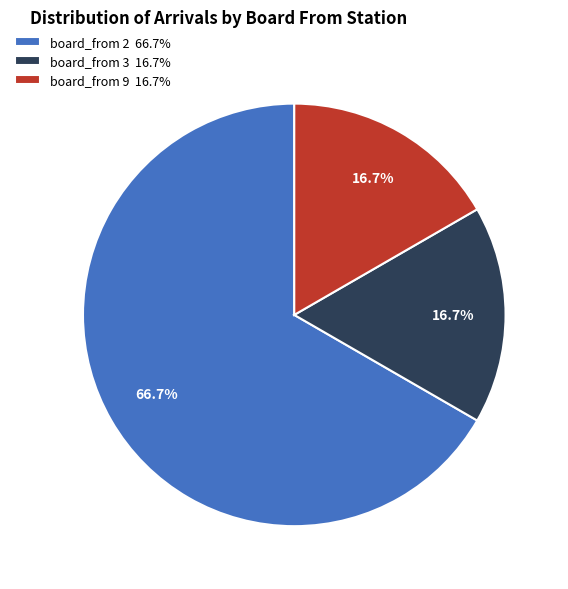

To the nearest percent, what is the average slice percentage?

33%